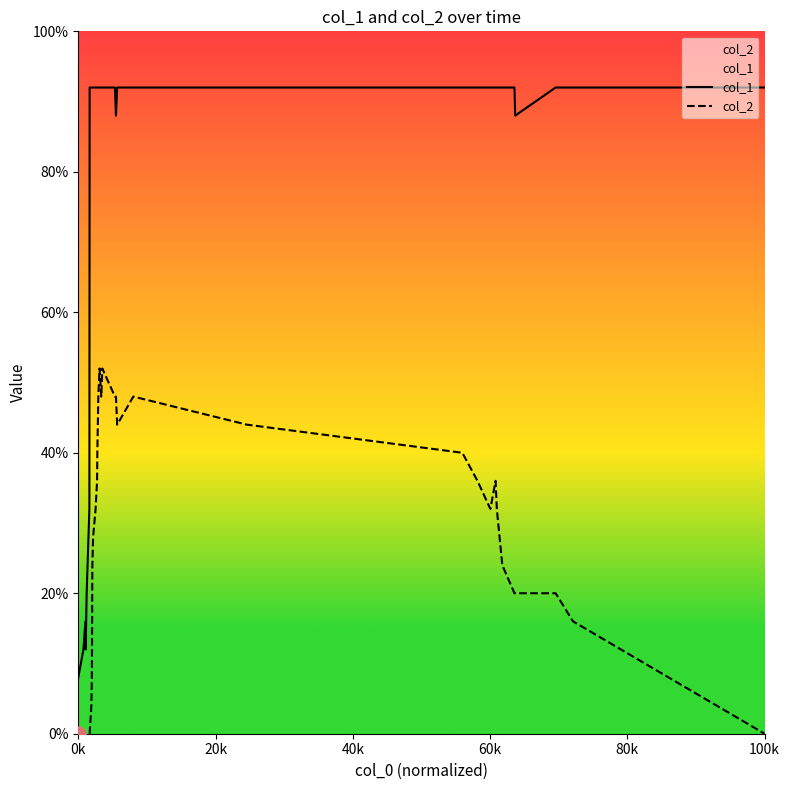

Is the value of col_1 at 0k greater than the value of col_2 at 25?

No